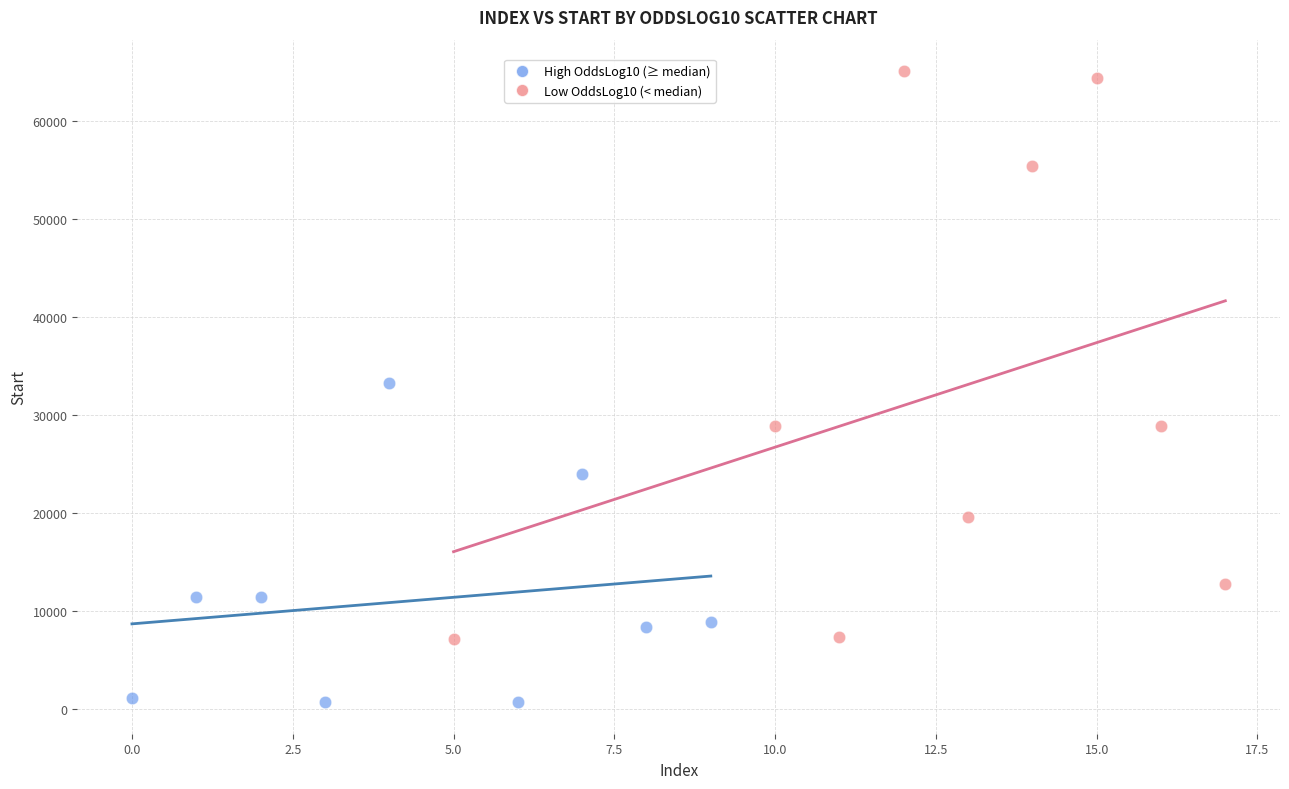

Which series contains the highest Y value?

Low OddsLog10 (< median)